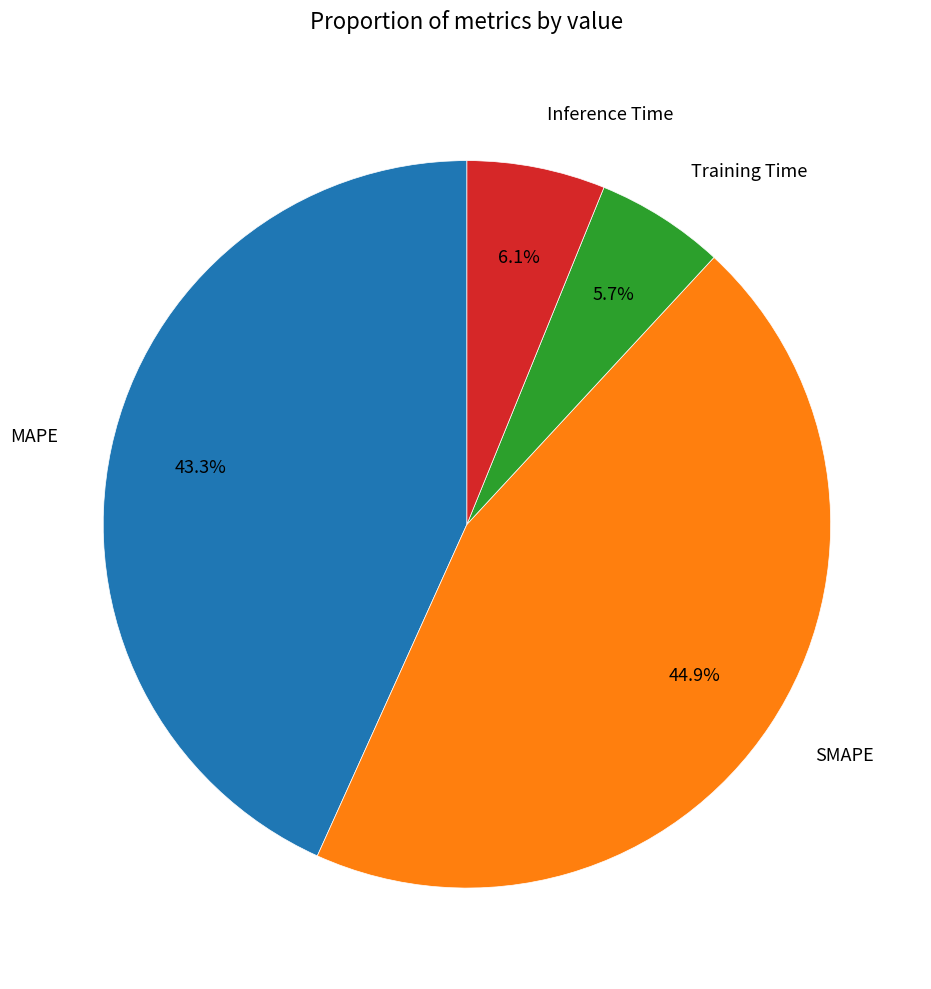

Is there any slice that represents more than half of the pie?

No